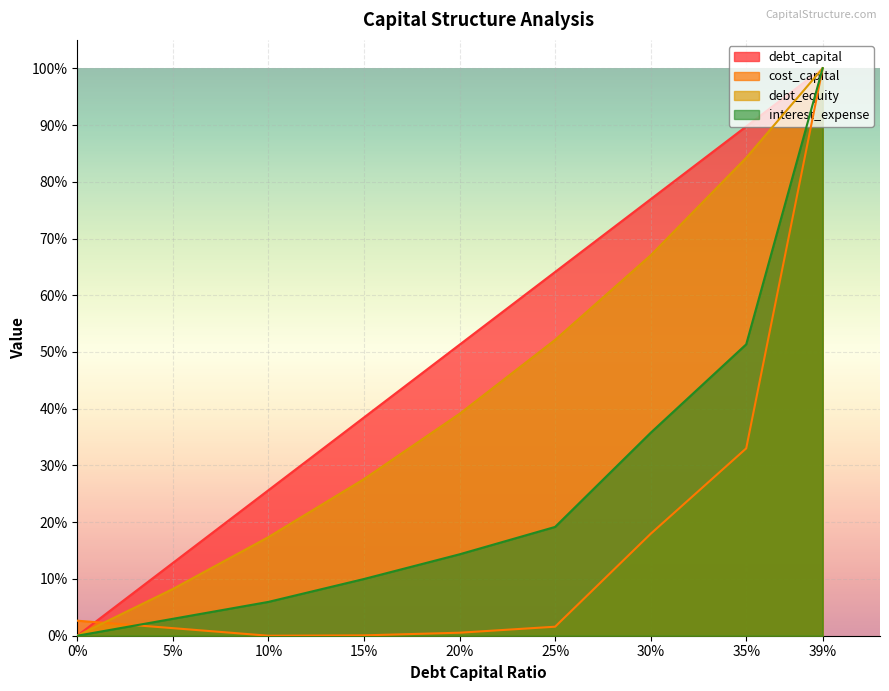

How many interior local valleys does the cost_capital series have?

1